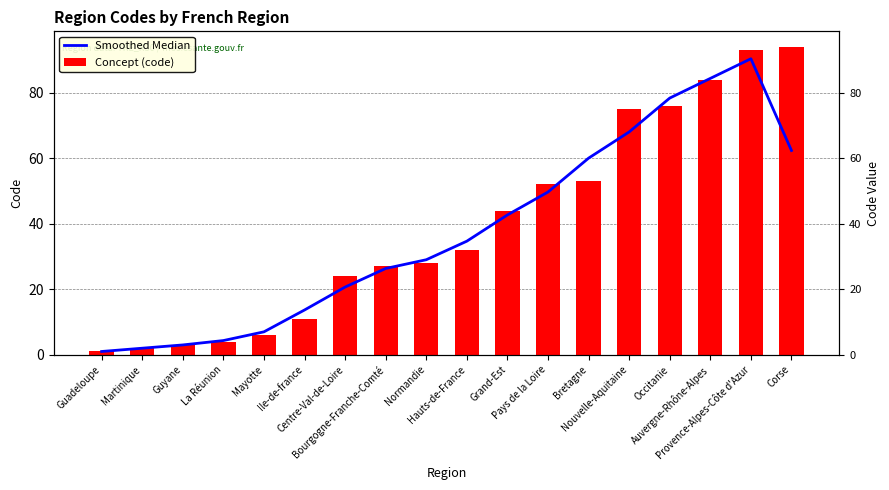

Which category has the lowest value across all series?

Guadeloupe